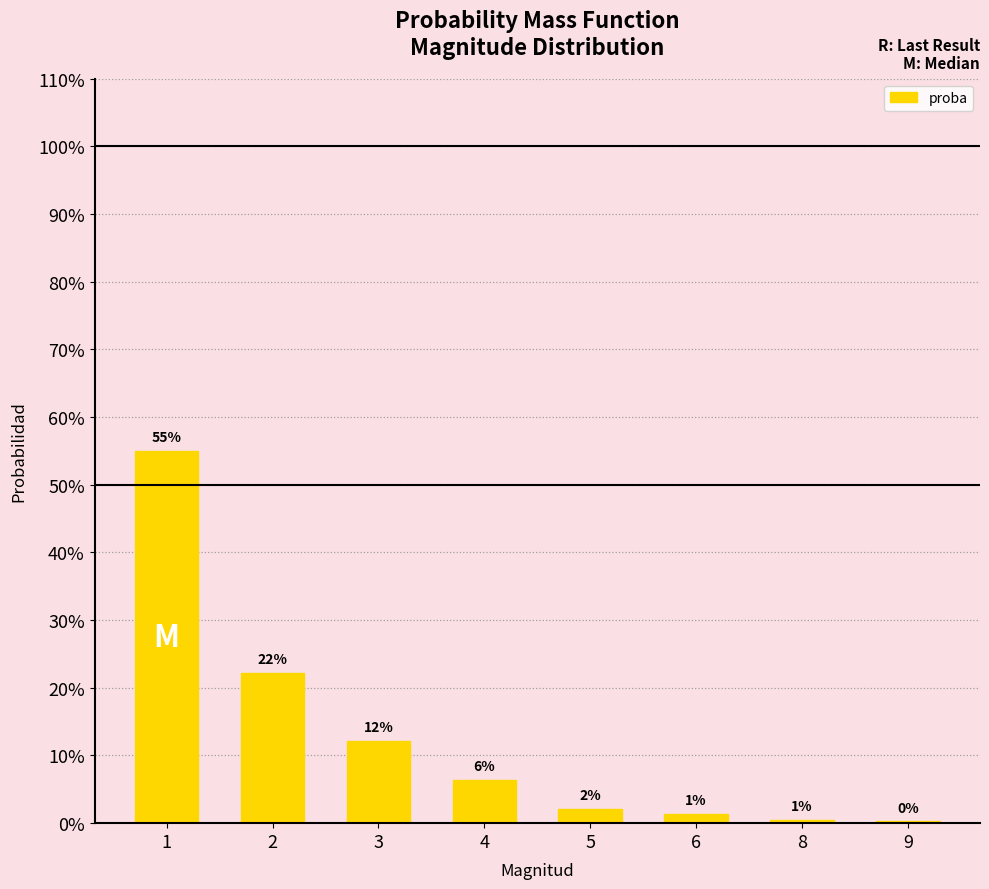

Are the bars grouped side by side (vs. stacked)?

No